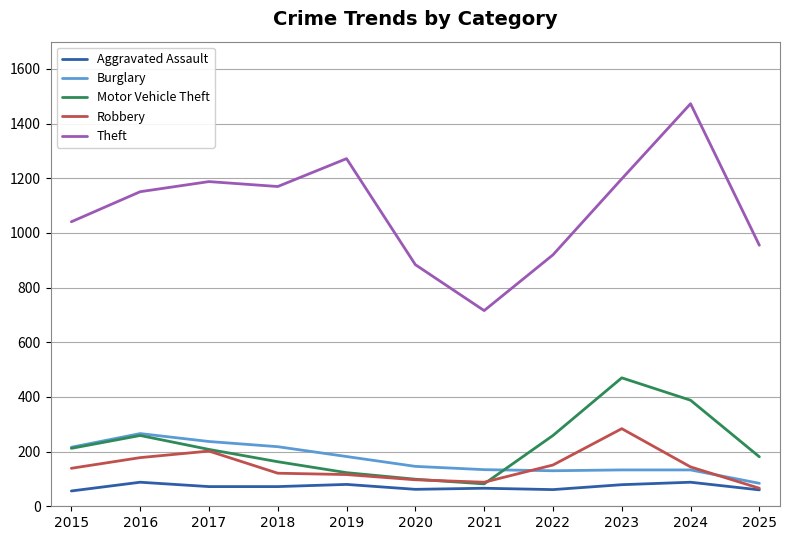

True or false: Motor Vehicle Theft and Aggravated Assault intersect in this chart.

False